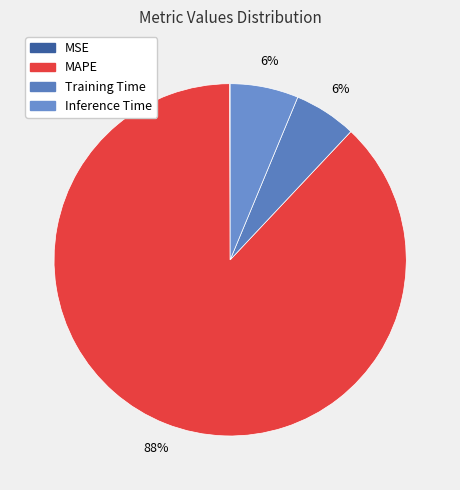

Which category has the smallest portion of the pie?

MSE